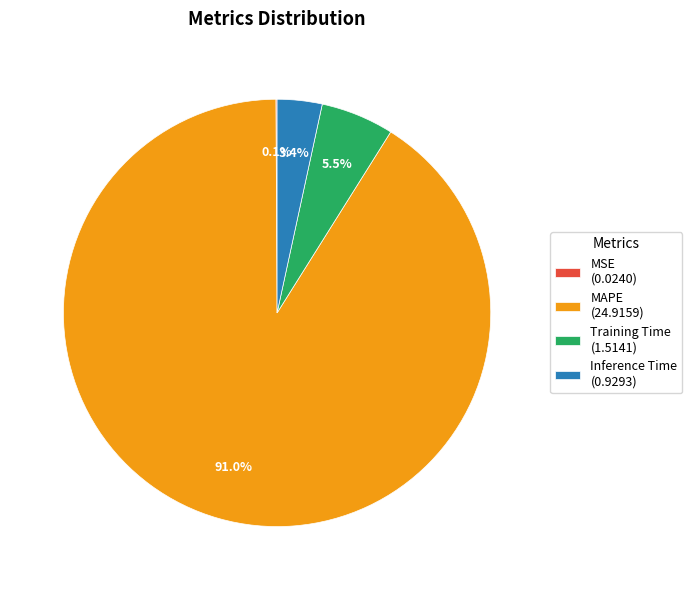

Between MAPE (24.9159) and Training Time (1.5141), which is larger?

MAPE (24.9159)